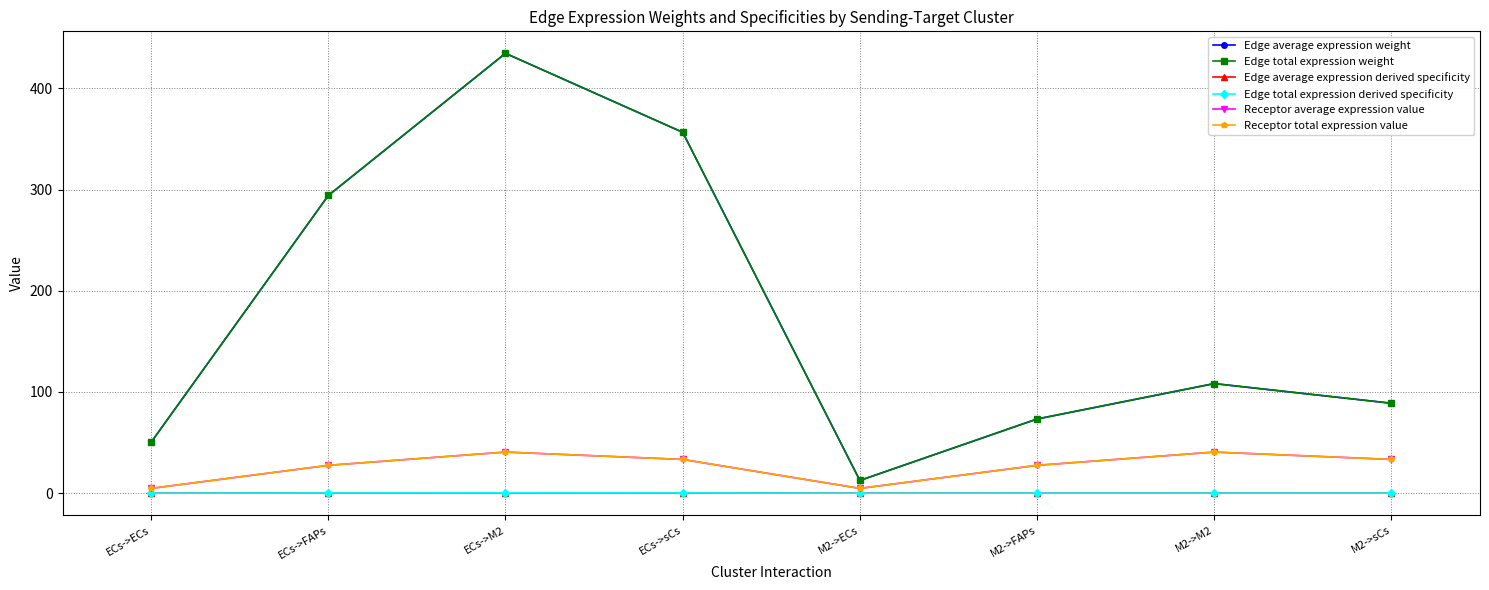

At ECs->M2, list the series in order from smallest to largest.

Edge average expression derived specificity, Edge total expression derived specificity, Receptor average expression value, Receptor total expression value, Edge average expression weight, Edge total expression weight